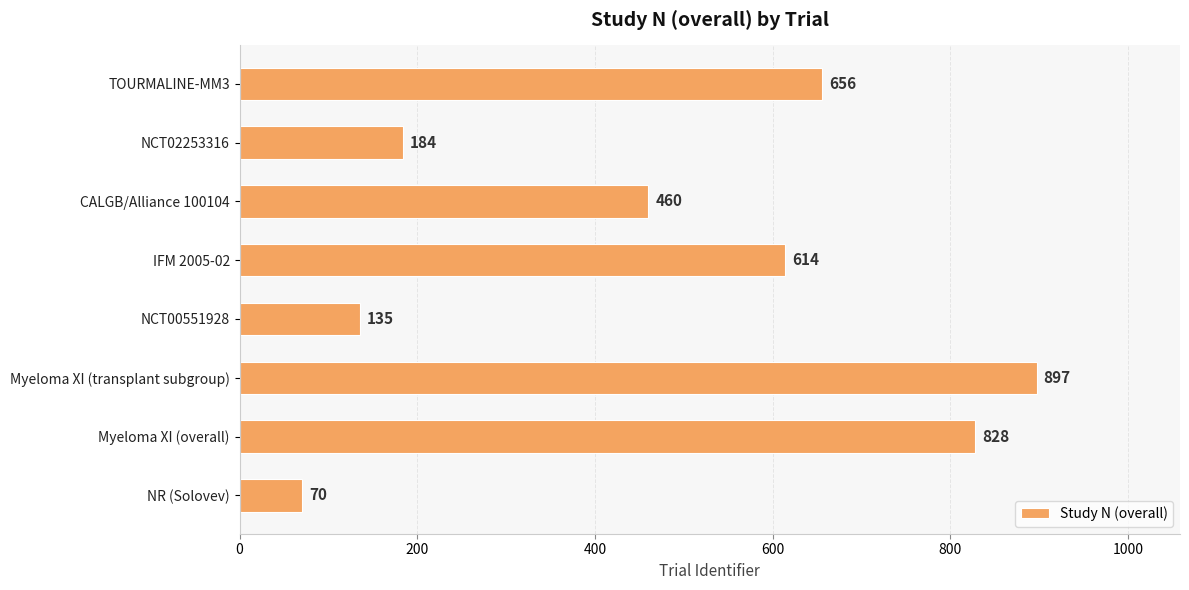

Reading bottom to top, list all the values displayed in this chart.

NR (Solovev)=70	Myeloma XI (overall)=828	Myeloma XI (transplant subgroup)=897	NCT00551928=135	IFM 2005-02=614	CALGB/Alliance 100104=460	NCT02253316=184	TOURMALINE-MM3=656